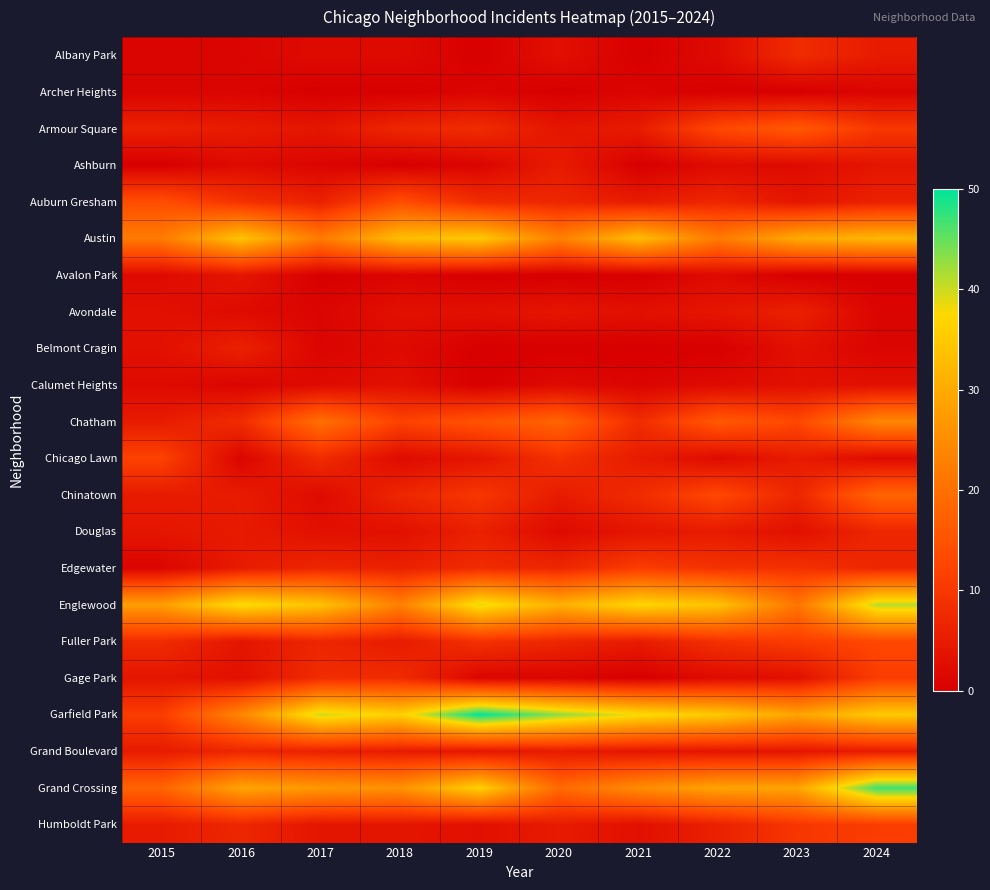

How many series are shown in this chart?

22